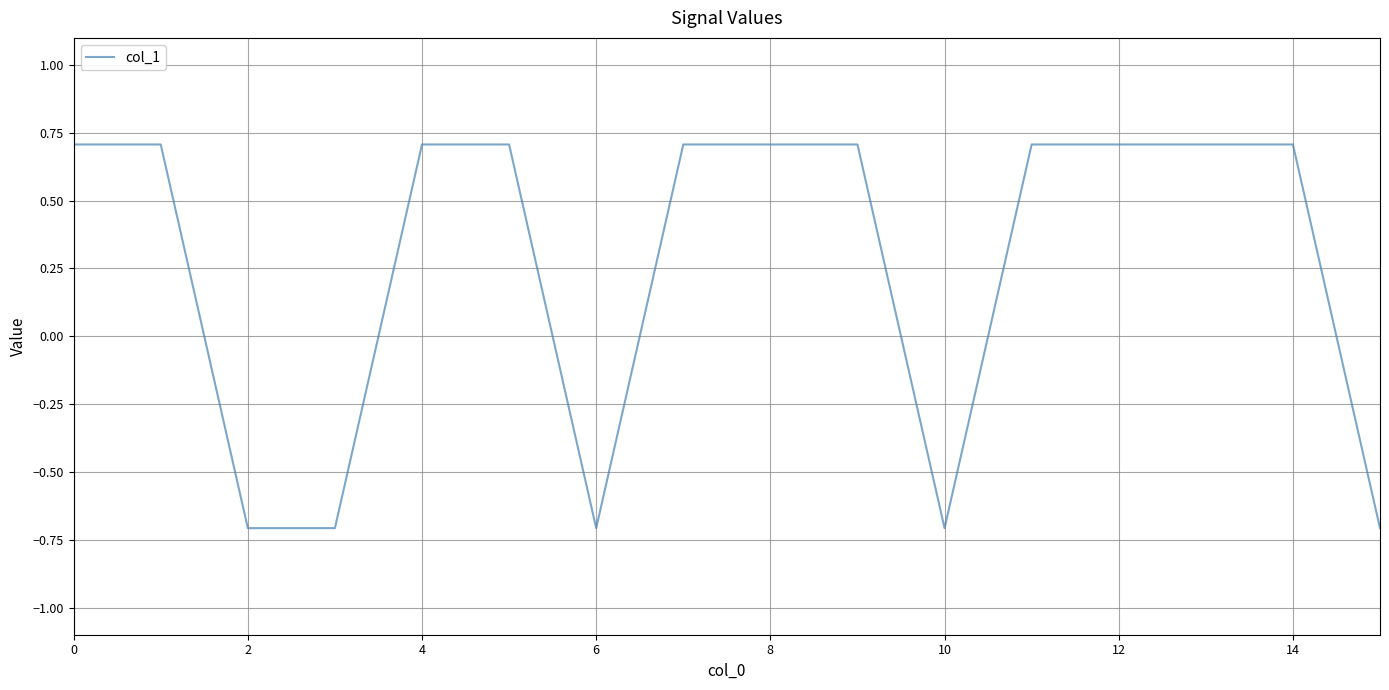

What is the smallest value displayed?

-0.7